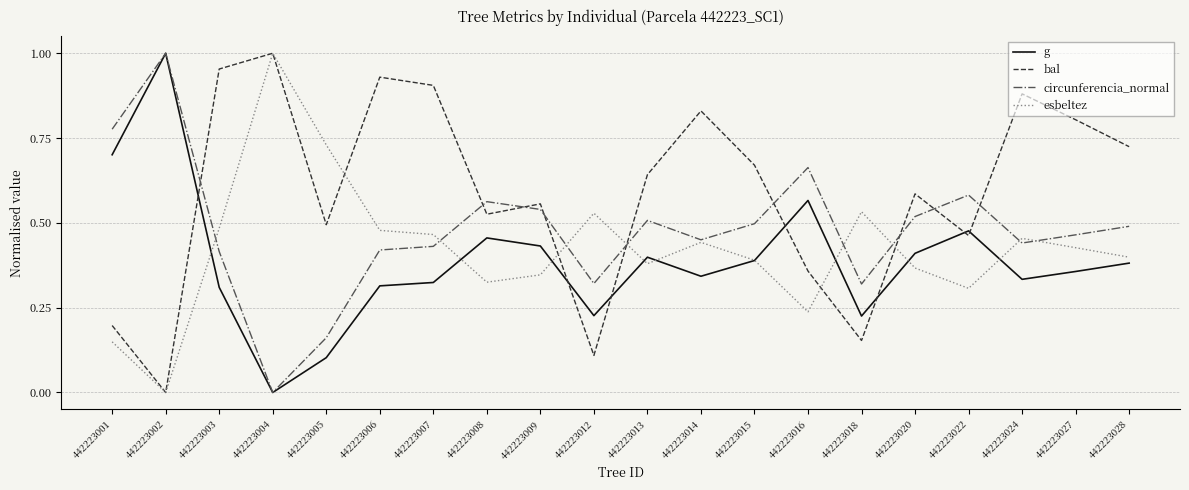

Between which two adjacent categories do g and bal first intersect?

442223002 and 442223003